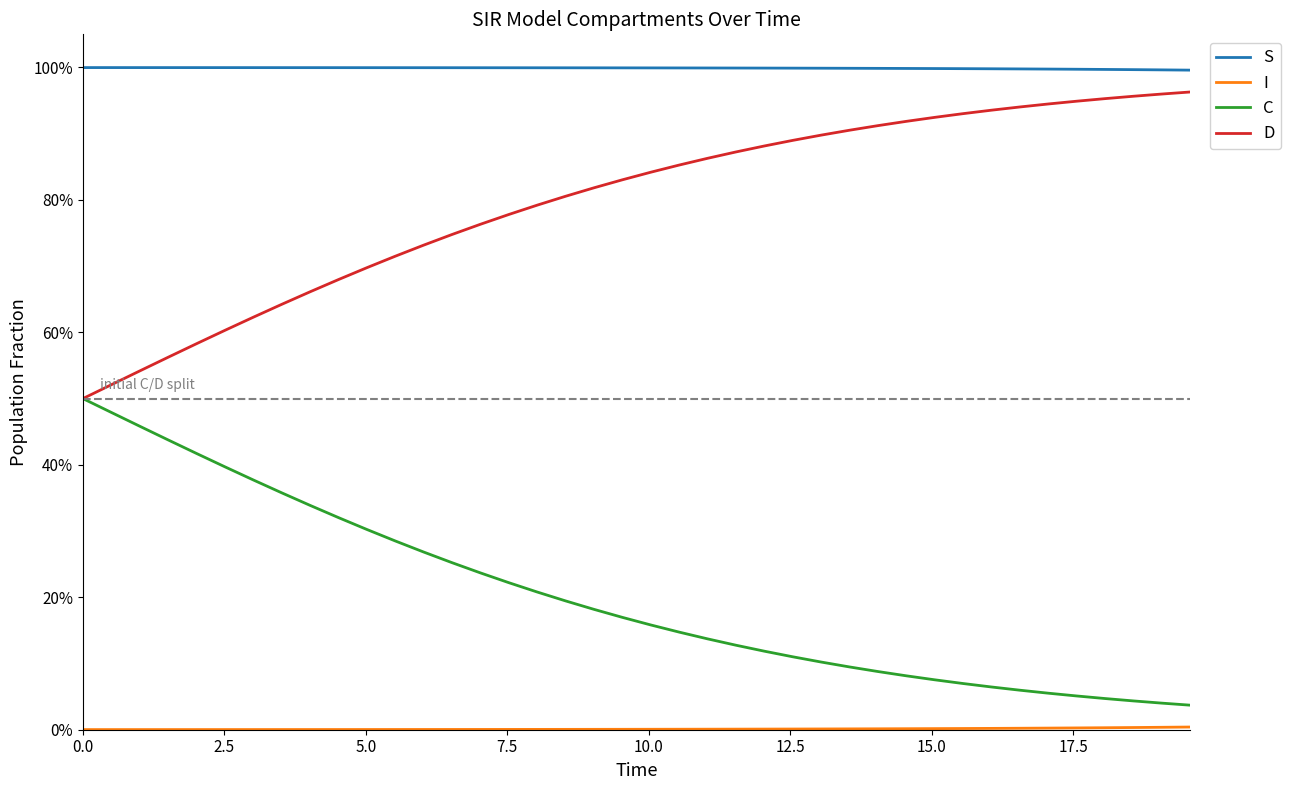

Which series has the widest spread of values?

C